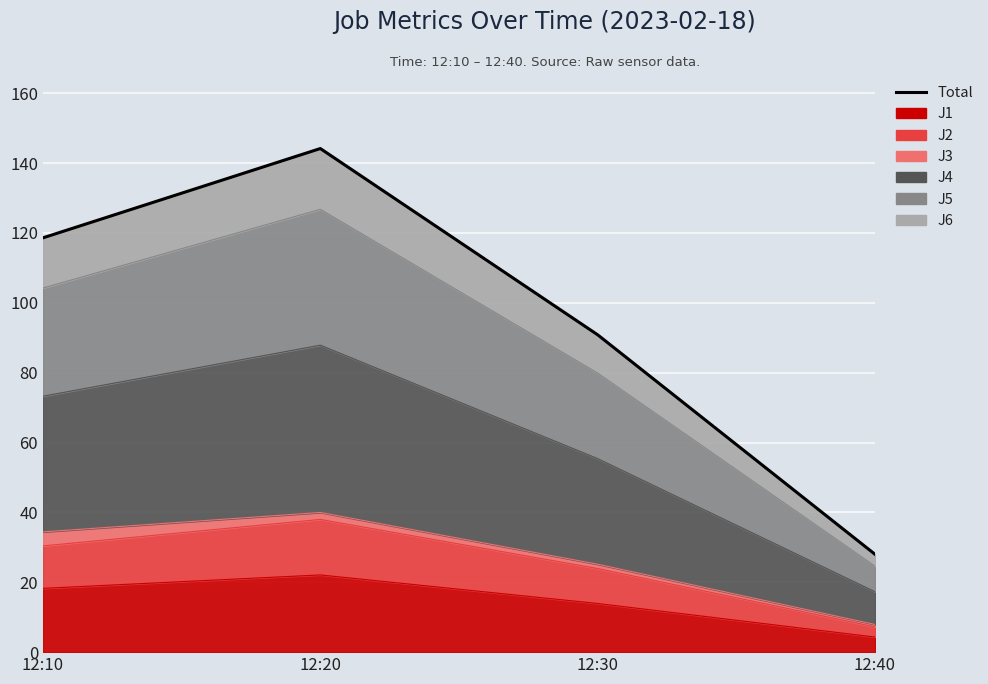

What is the change in value from 12:20 to 12:40?

-116.1